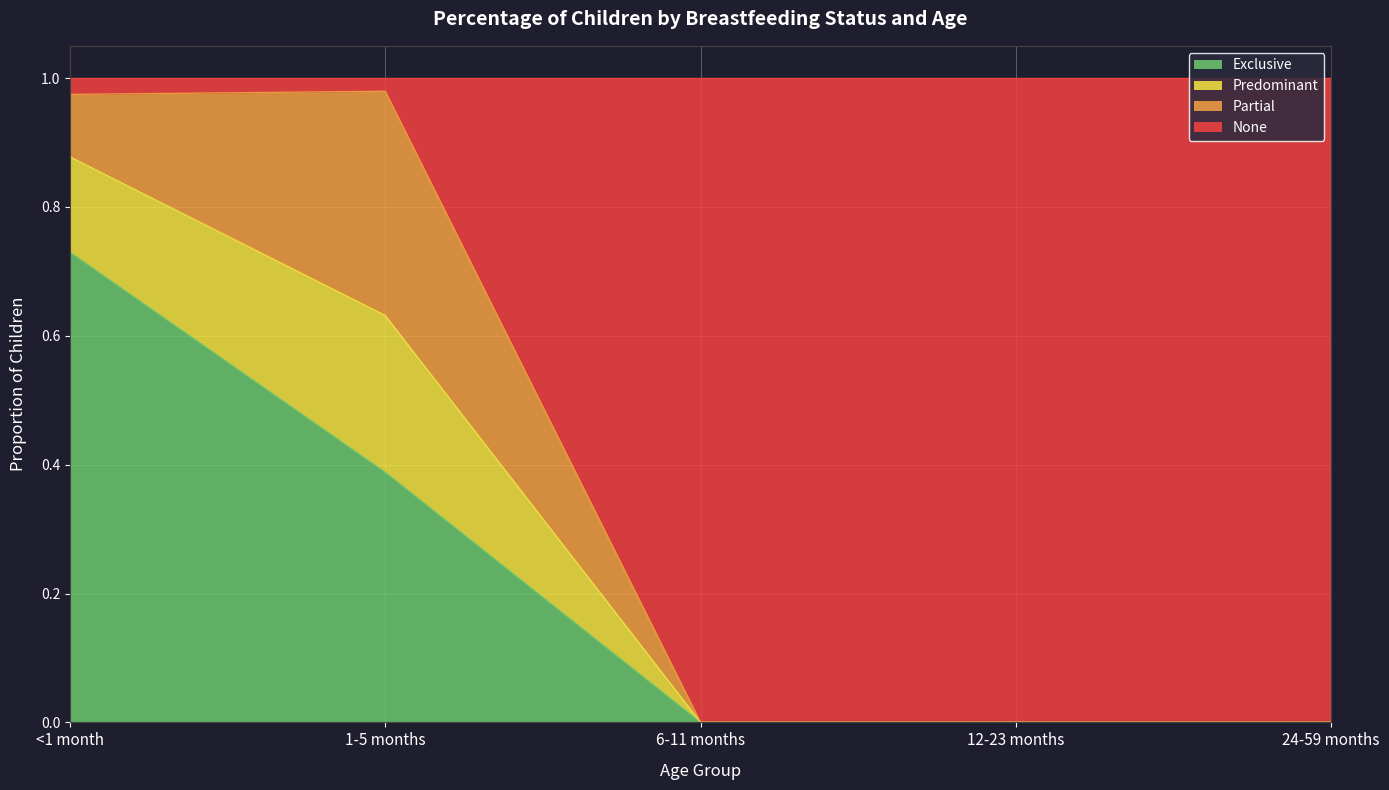

What is the total value across all series at 24-59 months?

1.0